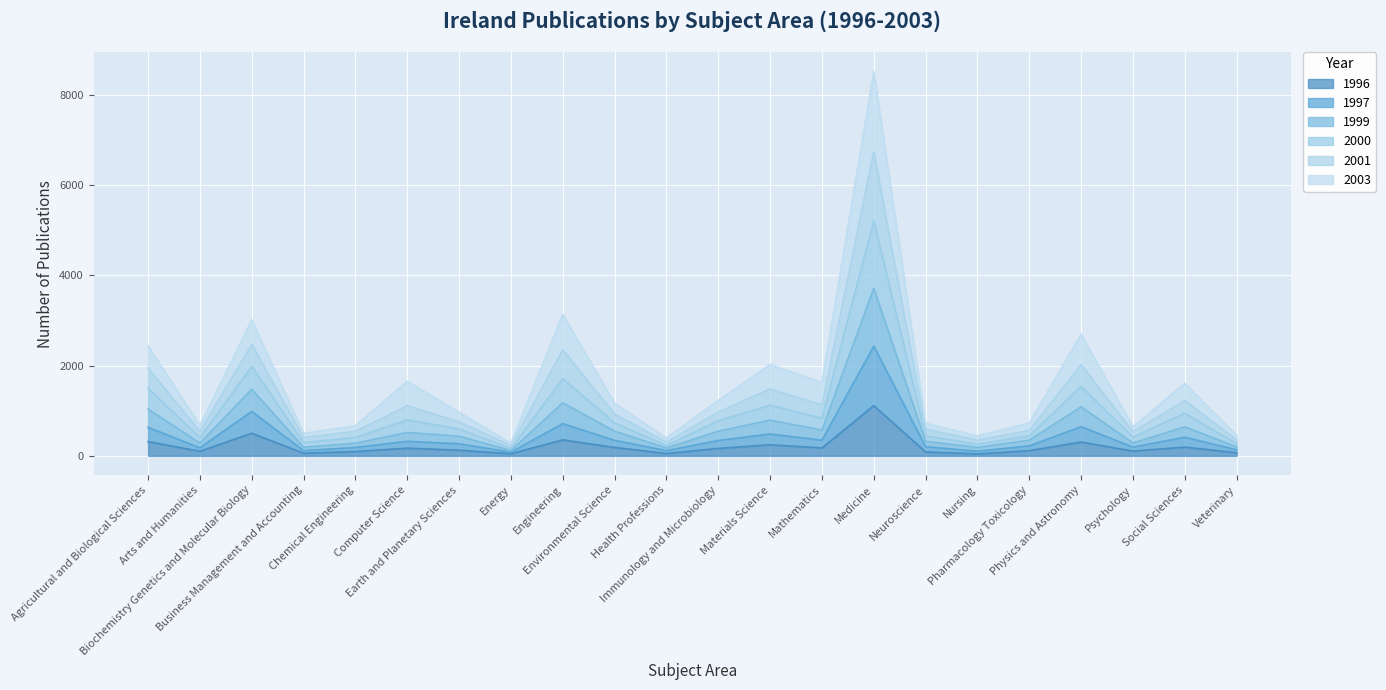

At which category does the chart reach its peak across all series?

Medicine